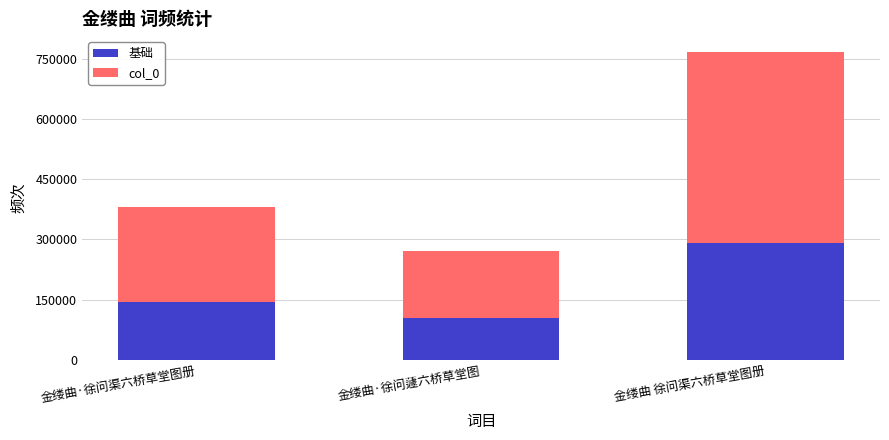

What is the sum of the 基础 values at 金缕曲 徐问渠六桥草堂图册 and 金缕曲·徐问蘧六桥草堂图?

395631.3